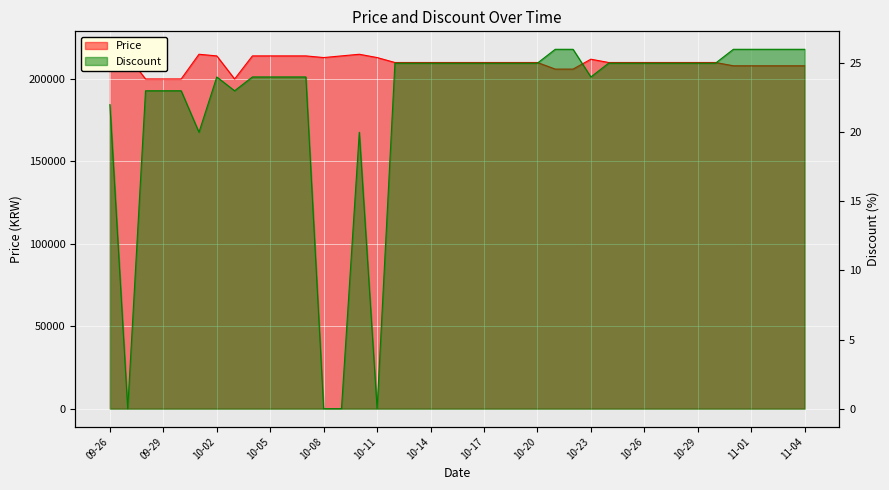

What is the difference between the highest and lowest values at 2023-10-25?

209975